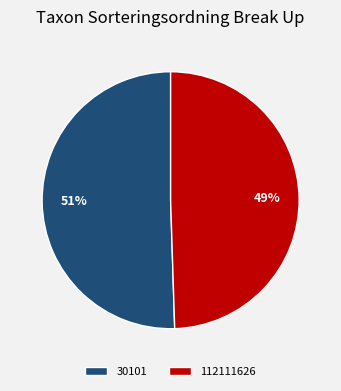

Is it true that 112111626 is 44% of the pie?

False